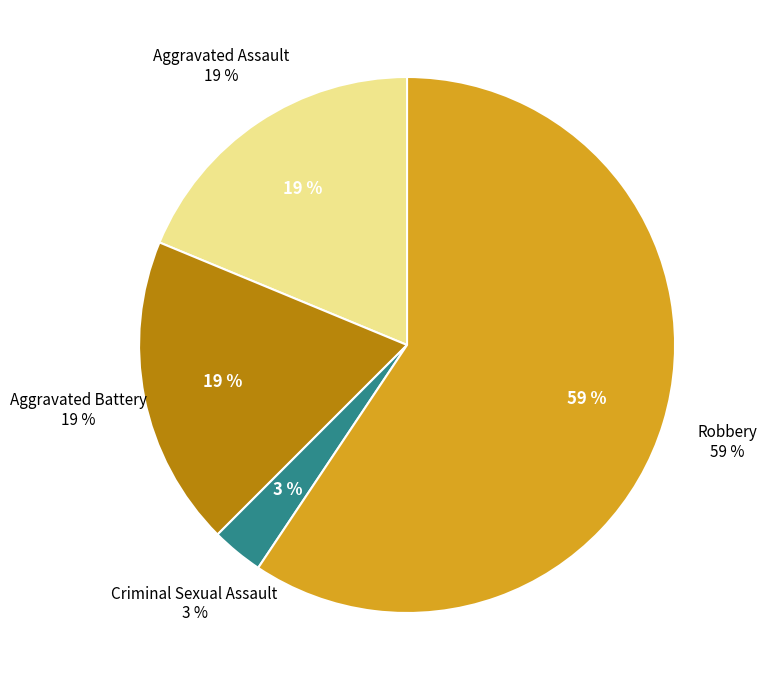

What is the smallest slice in the pie chart?

Criminal Sexual Assault